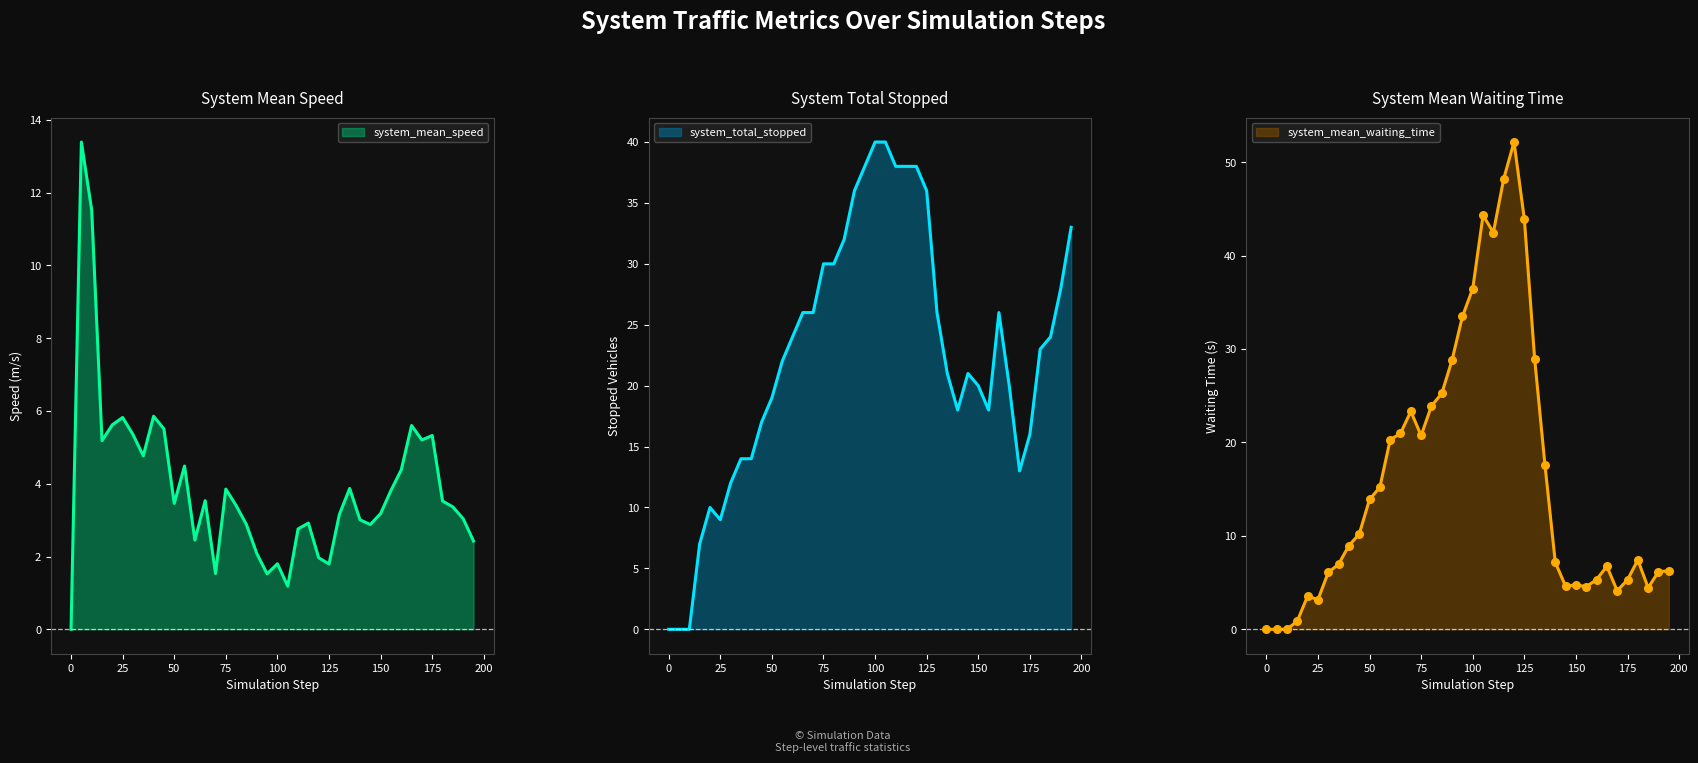

Which series reaches the maximum Y coordinate?

system_mean_waiting_time